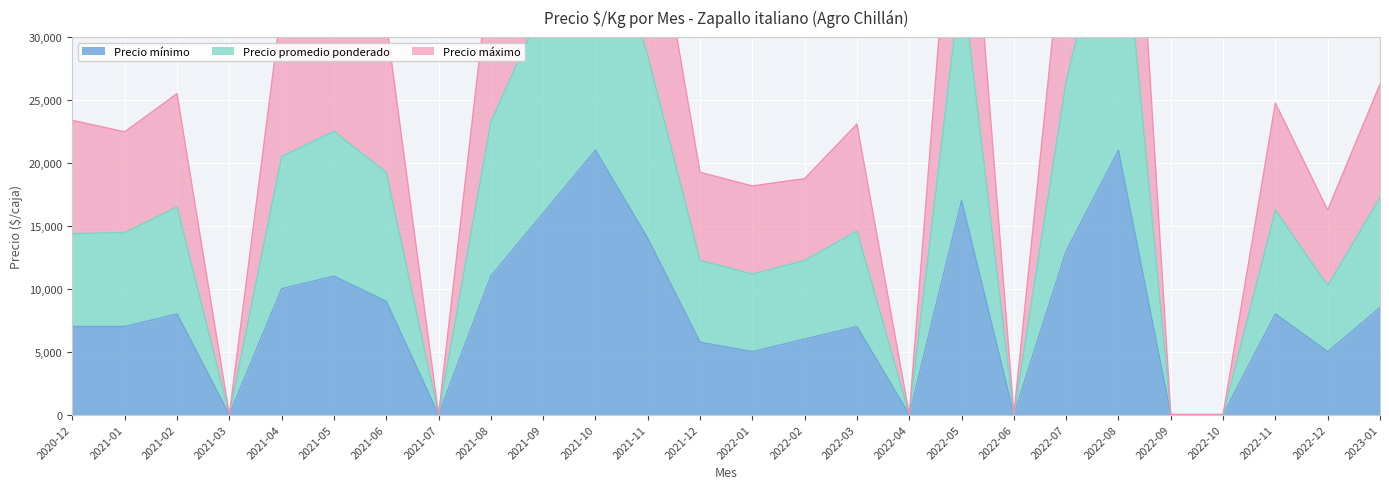

What position from the right is 2021-01?

25